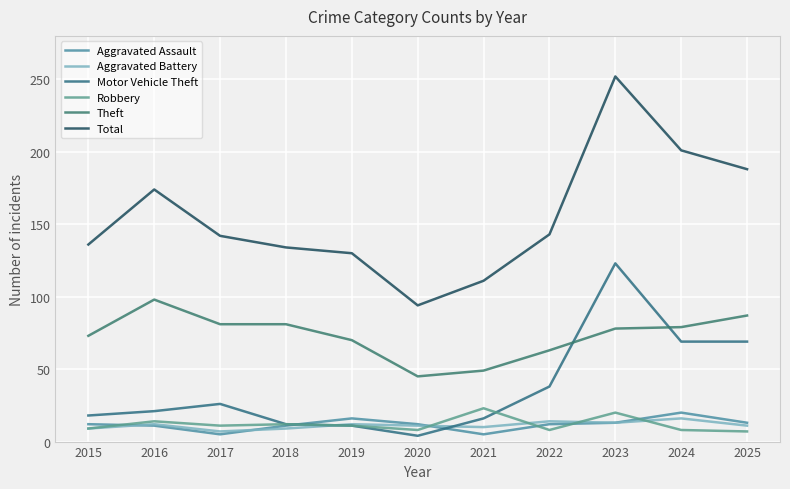

Which series has the largest range (max minus min)?

Total